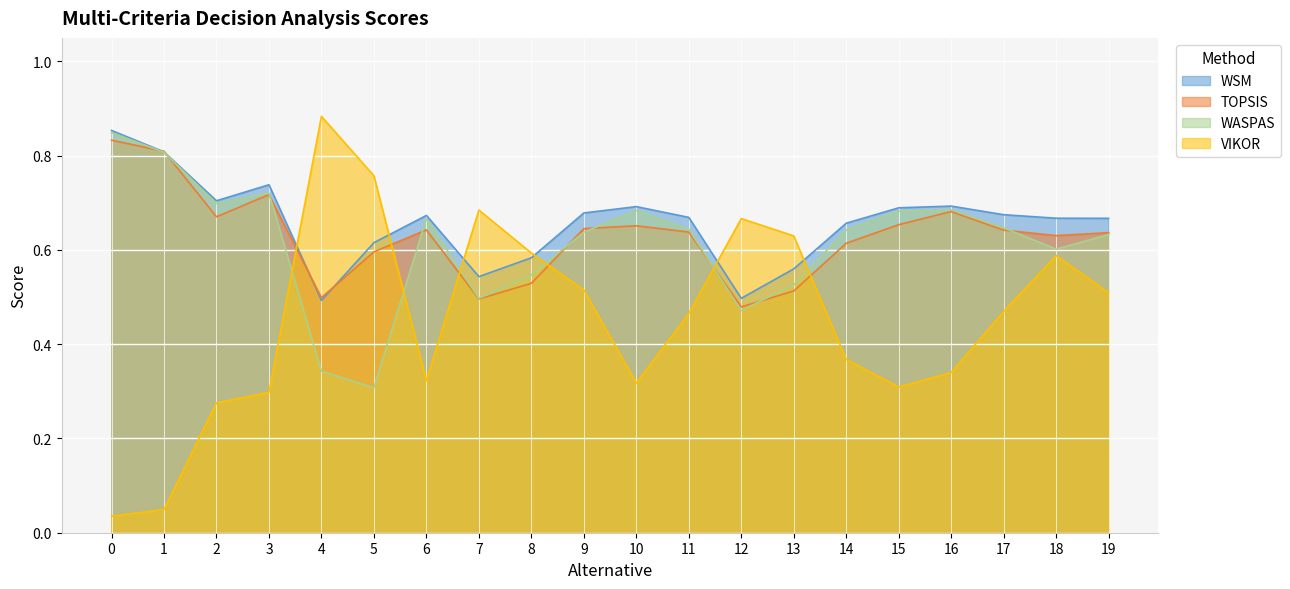

What is the average value of the WASPAS series?

0.6